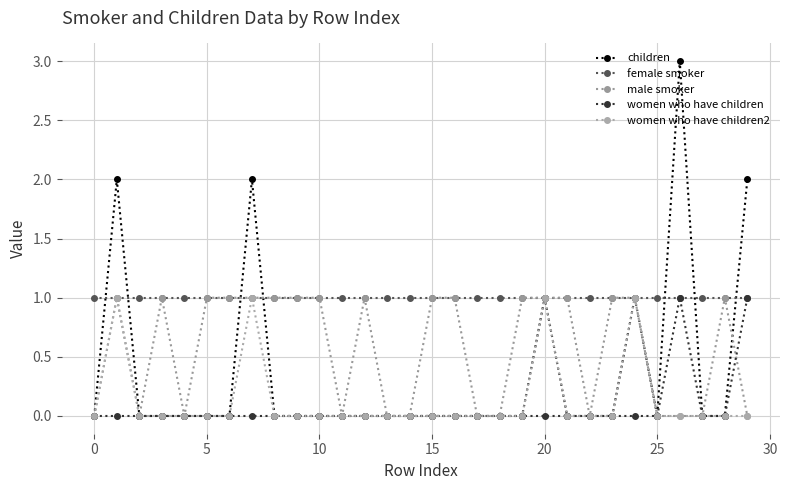

How many series are shown in this chart?

5